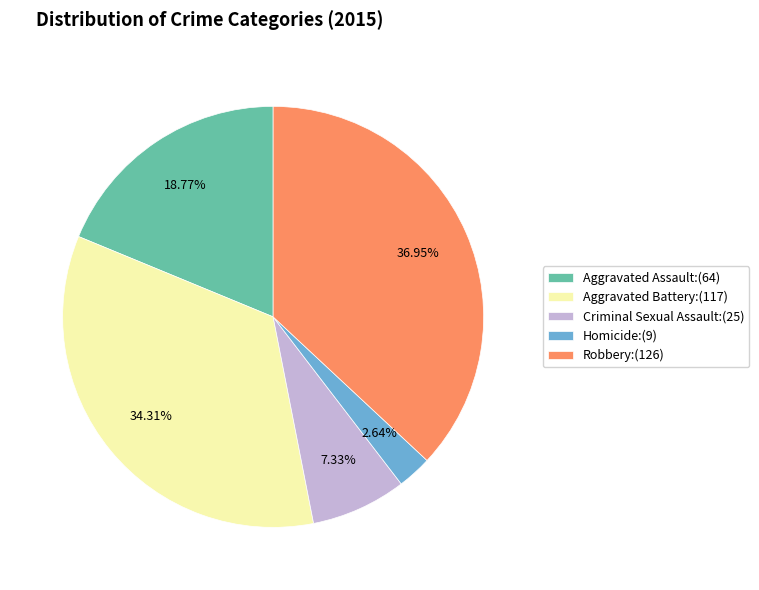

Is the sum of Aggravated Battery and Aggravated Assault greater than half?

Yes